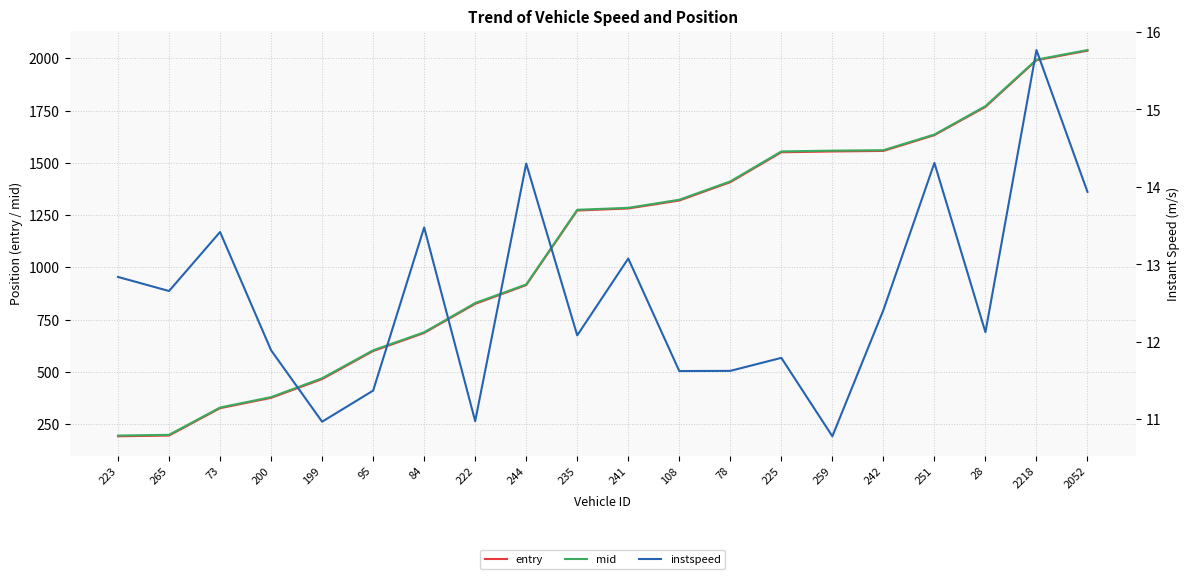

What is the label of the 12th point from the right?

244